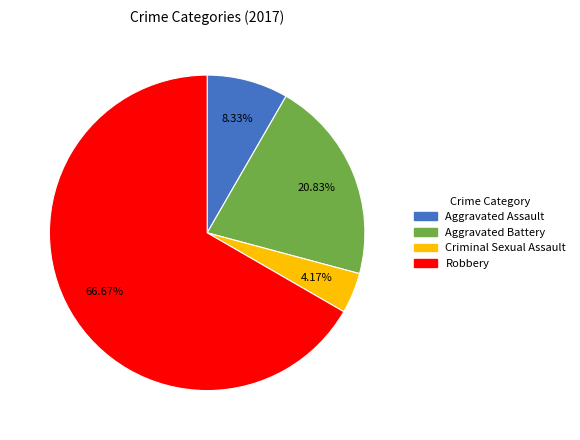

Rank the categories by value from highest to lowest.

Robbery, Aggravated Battery, Aggravated Assault, Criminal Sexual Assault